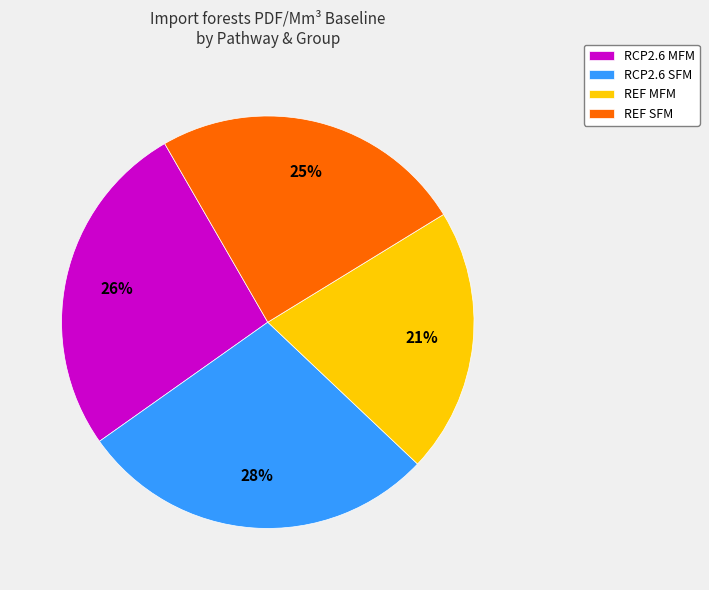

To the nearest percent, what is the average slice percentage?

25%